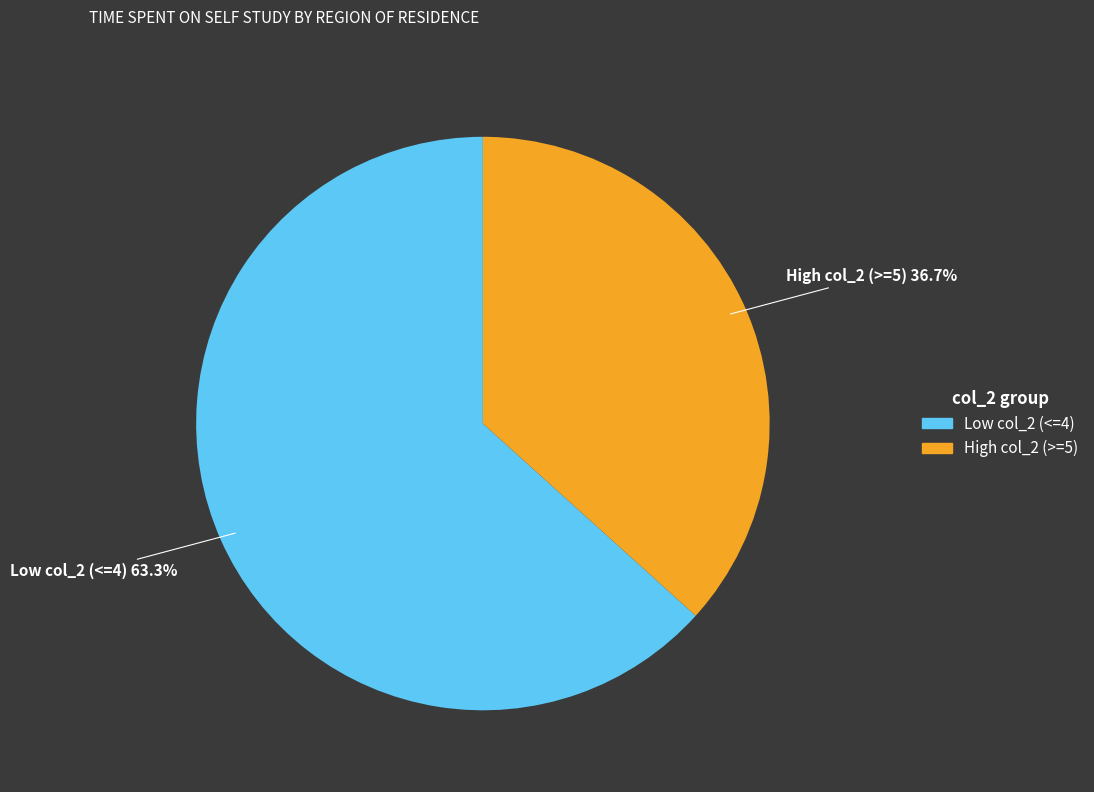

Does any single category account for the majority?

Yes